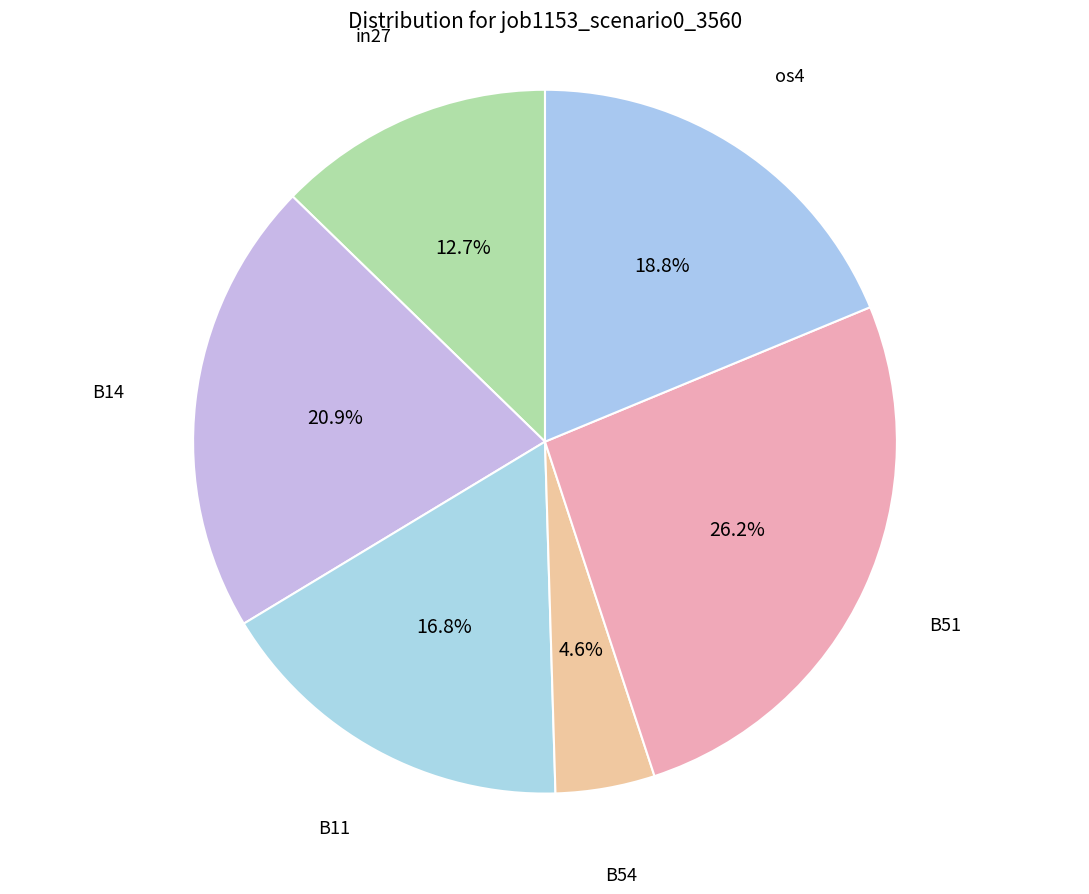

Count the number of slices in the pie.

6